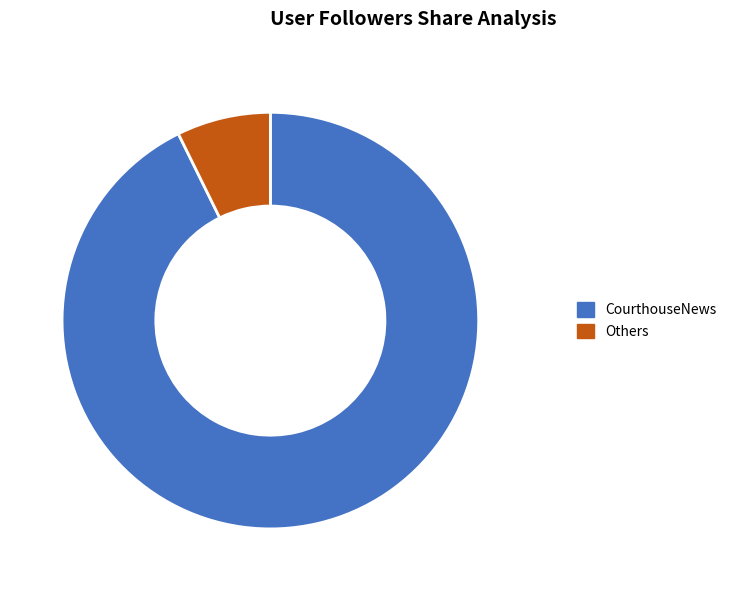

Count the number of slices in the pie.

2